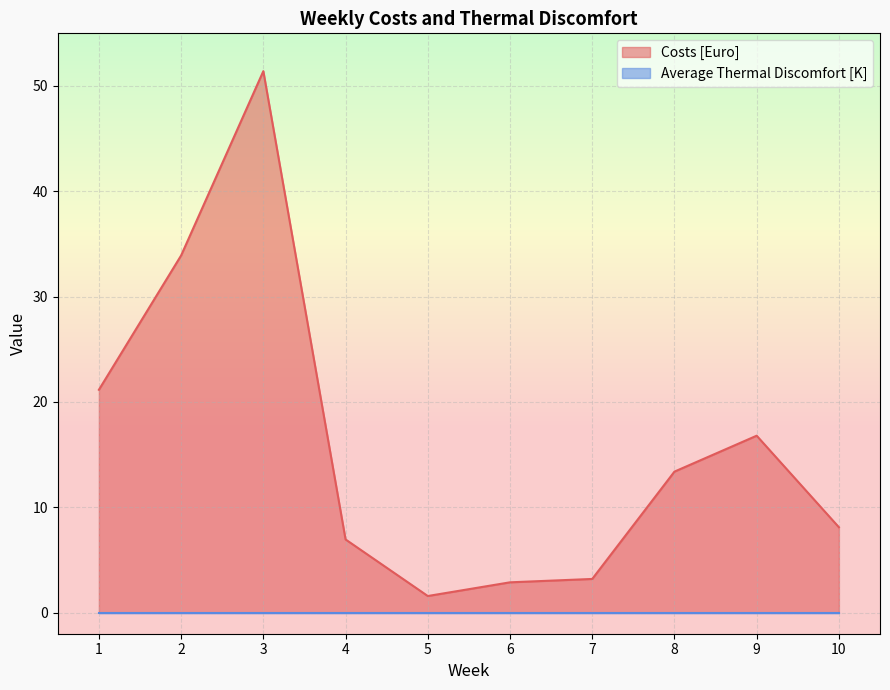

True or false: the data shows 2.9 at 6.

True